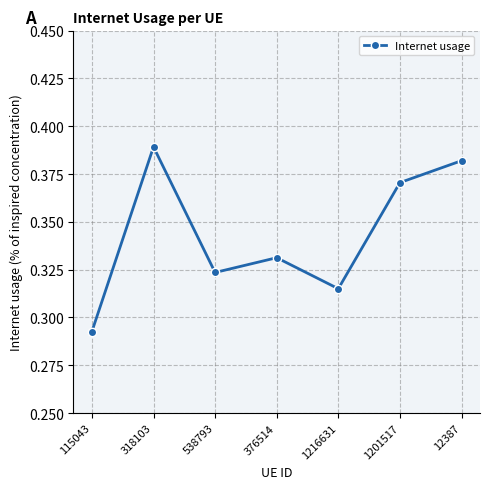

Rank the categories by value from highest to lowest.

318103, 12387, 1201517, 376514, 538793, 1216631, 115043